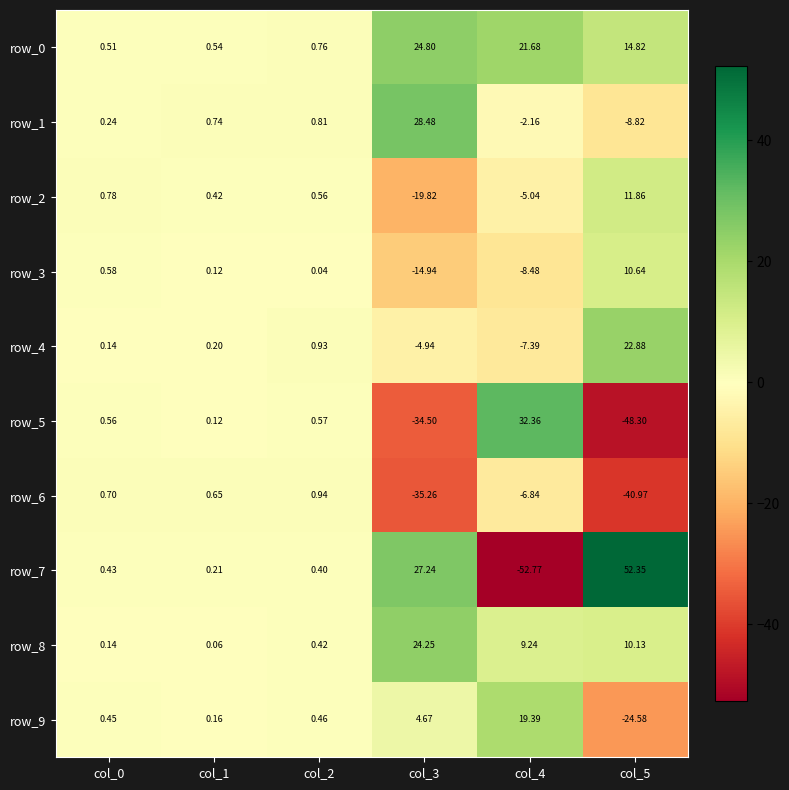

Is the value of row_2 at col_3 greater than the value of row_3 at col_5?

No